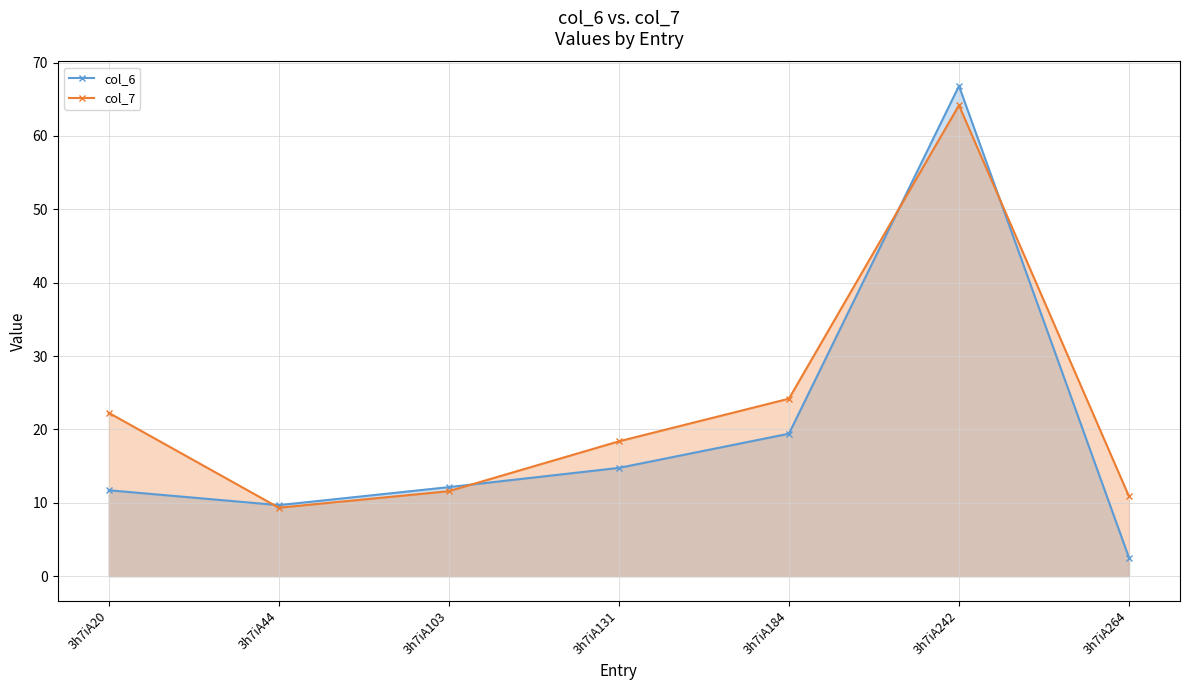

True or false: col_7 has a value of 10.9 at 3h7iA264.

True